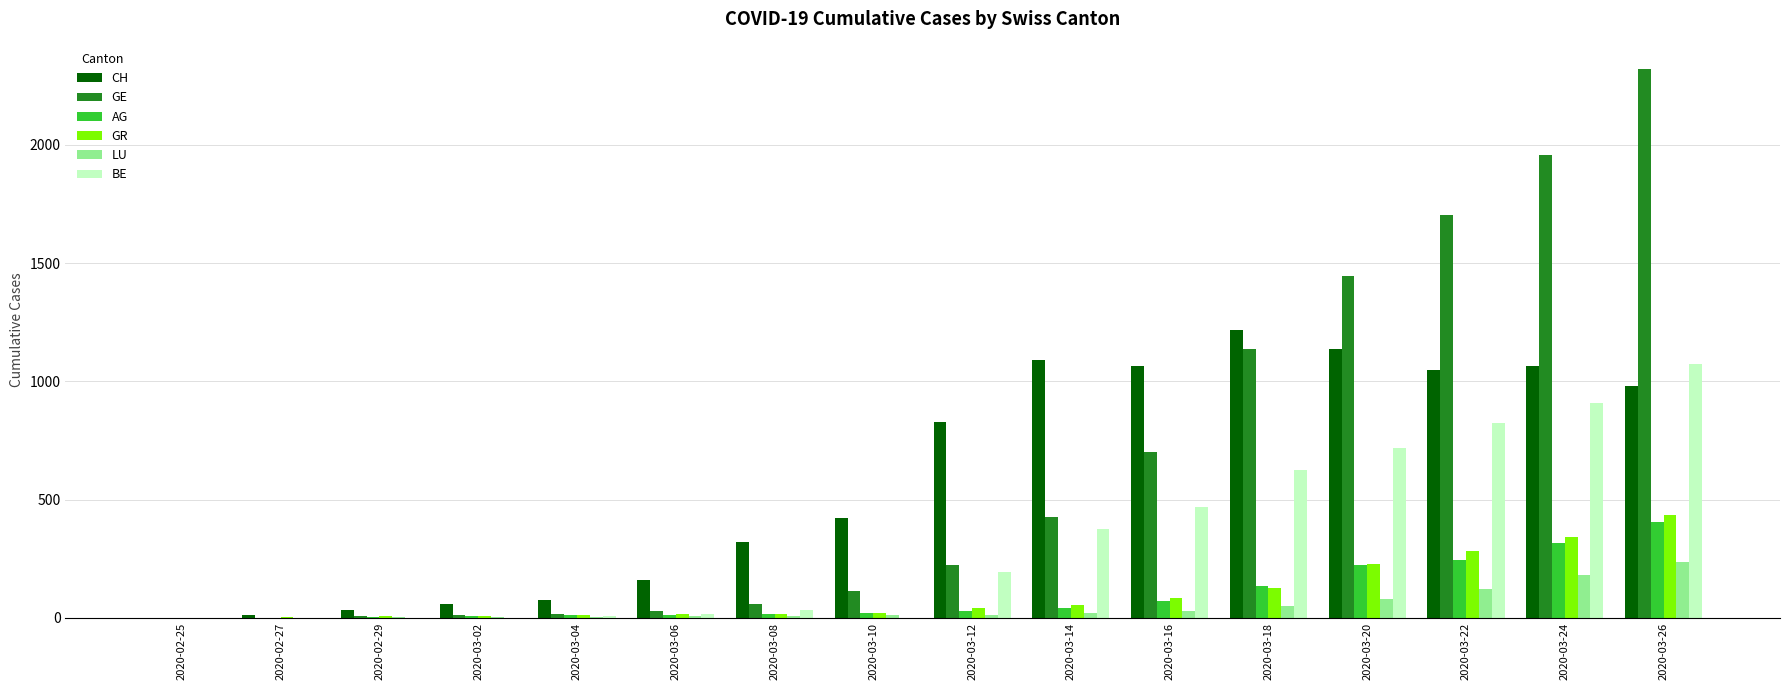

At which category is the sum across all series the highest?

2020-03-26